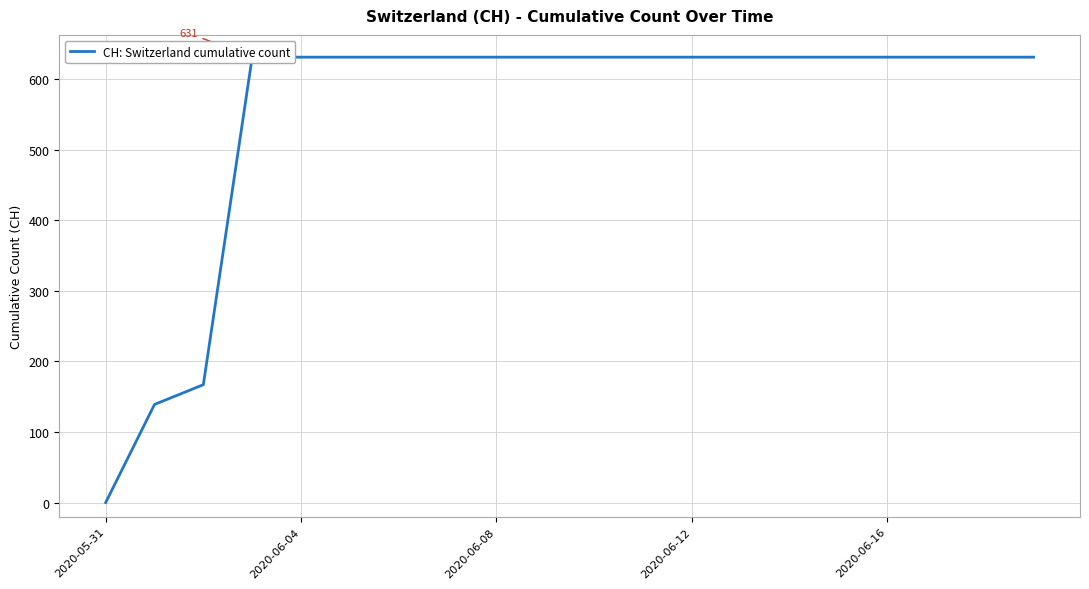

Which has a higher value, 19 or 5?

19